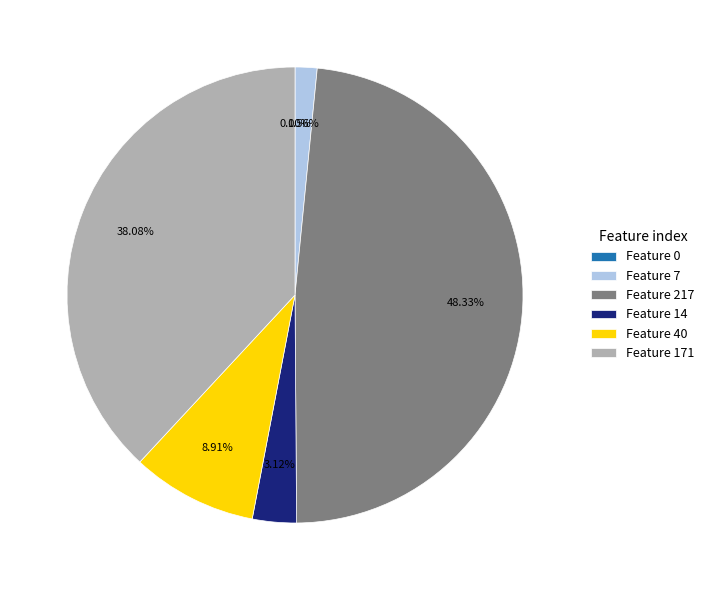

Does any single category account for the majority?

No